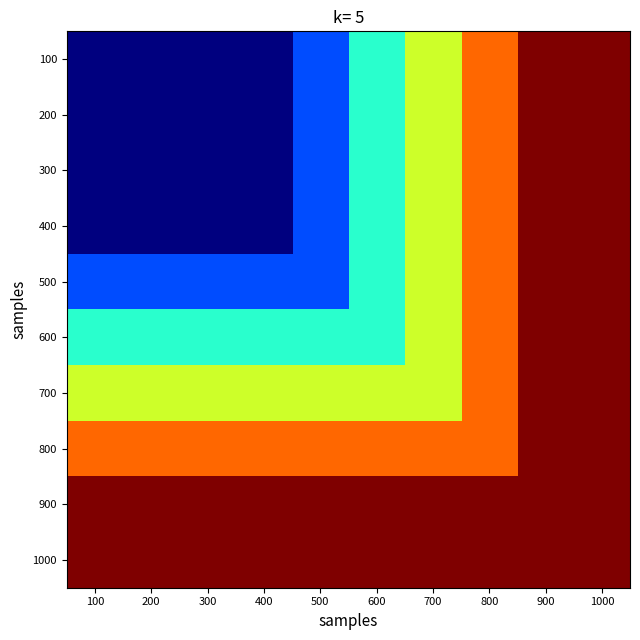

Which label corresponds to the smallest value in the chart?

100